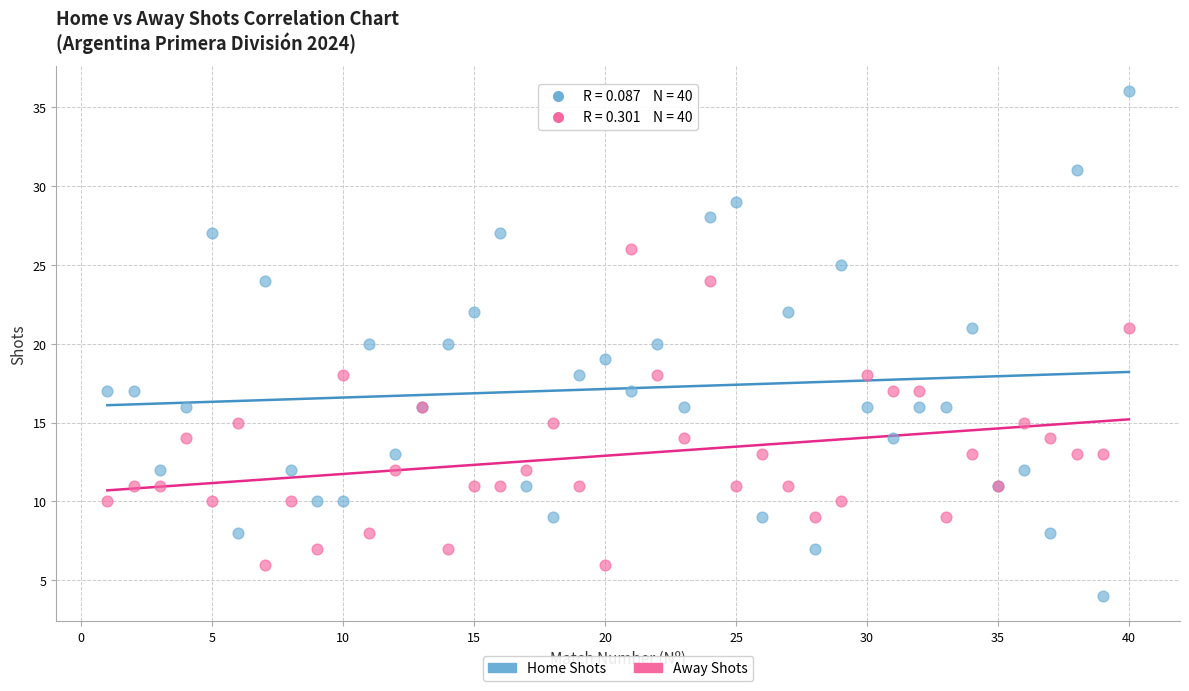

Which series reaches the minimum Y coordinate?

Home Shots